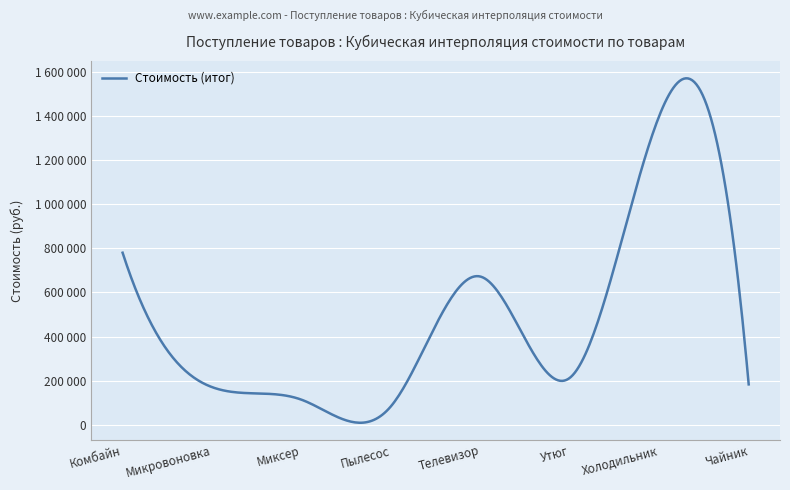

Does the chart display data point markers on the line(s)?

No